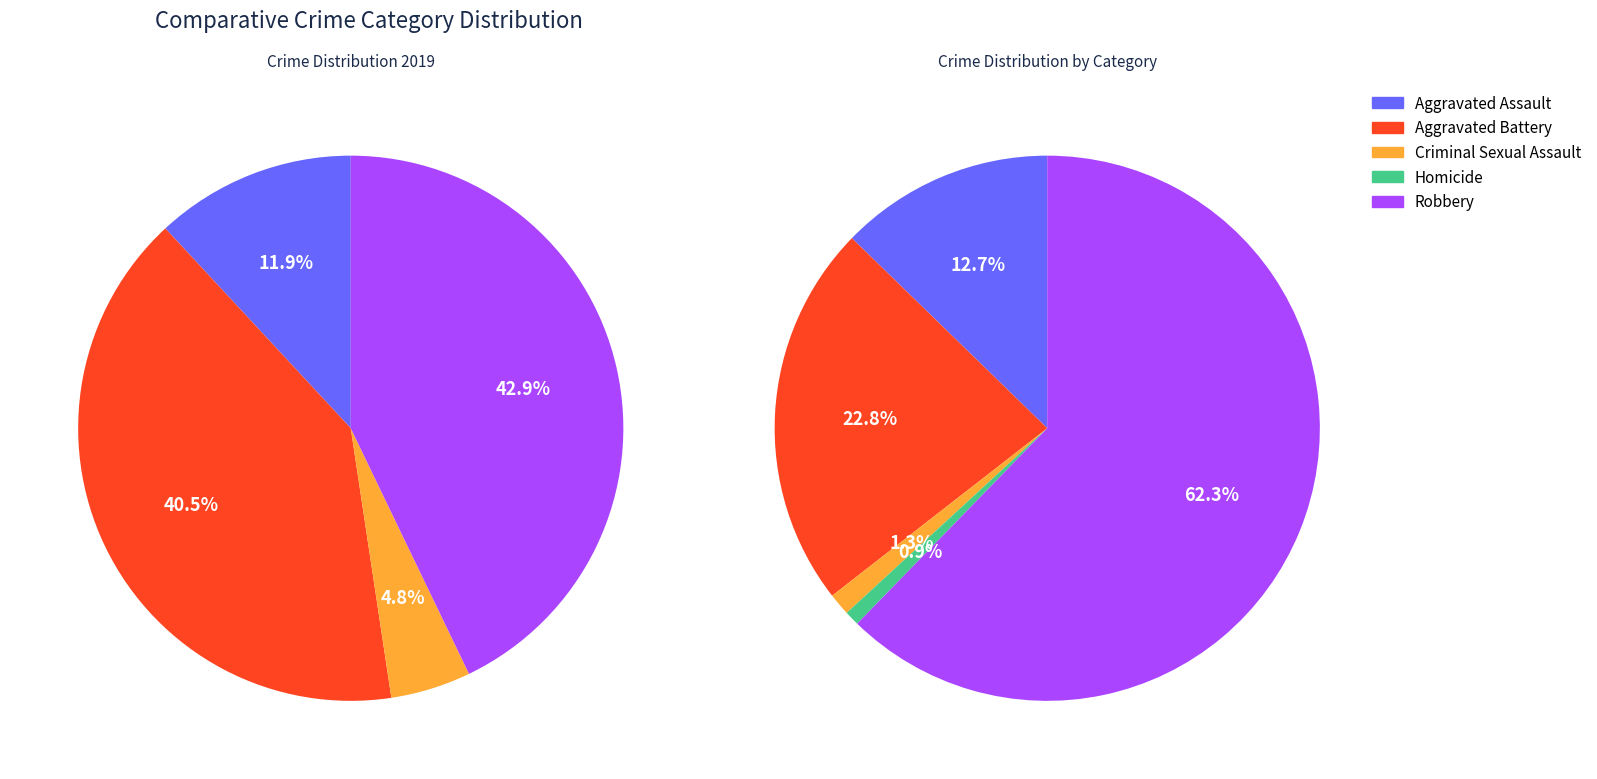

Is it true that Aggravated Battery is 40% of the pie?

True